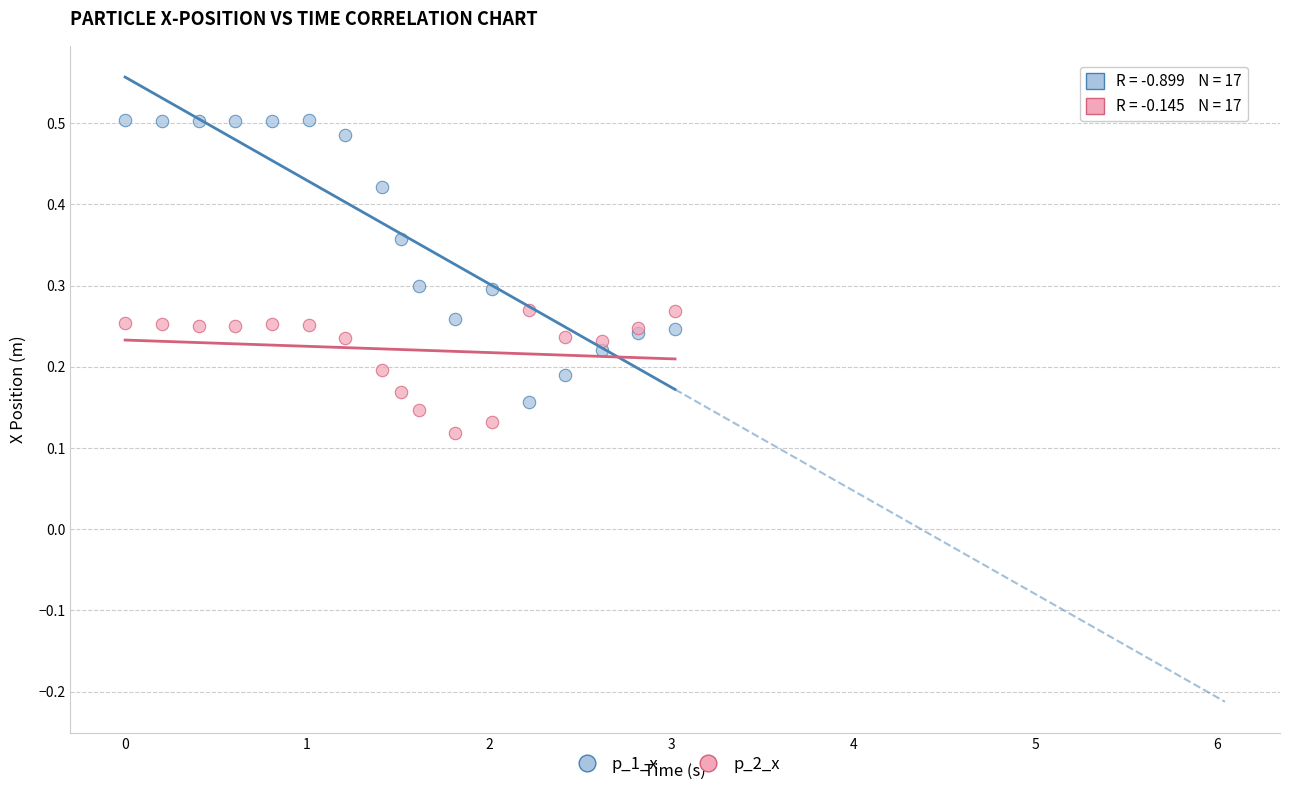

Which series reaches the minimum Y coordinate?

p_2_x